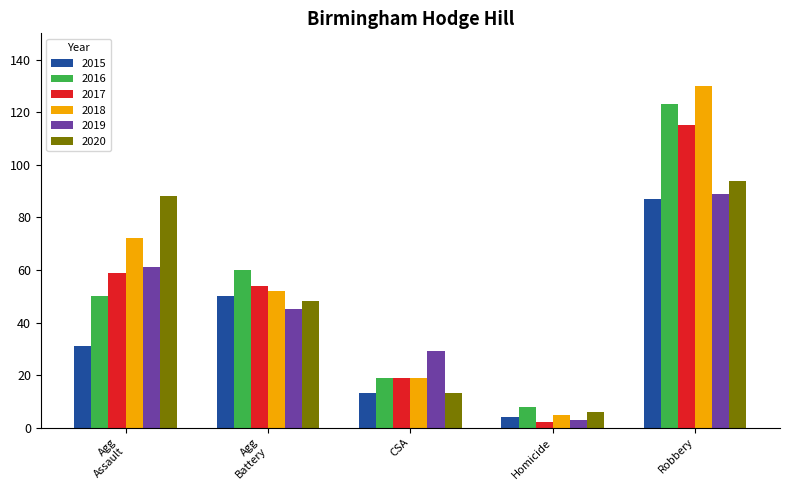

List the series in order of their peak value, lowest first.

2015, 2019, 2020, 2017, 2016, 2018